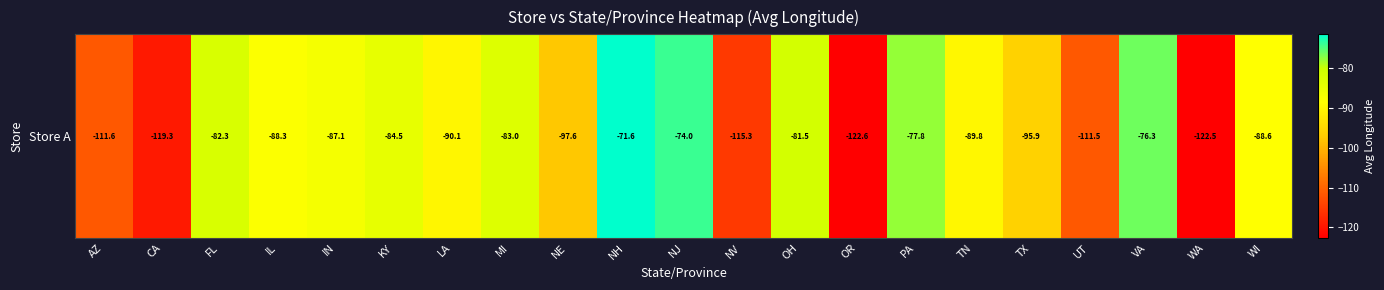

What is the sum of the values at AZ and CA?

-230.9